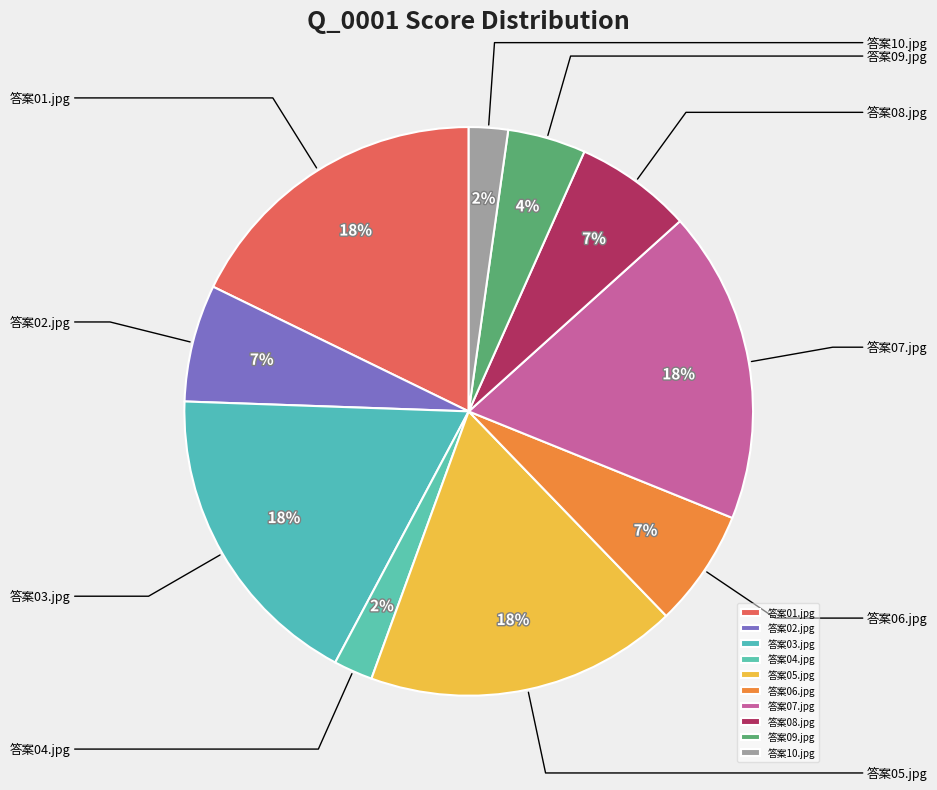

What percentage is NOT represented by 答案03.jpg?

82.2%